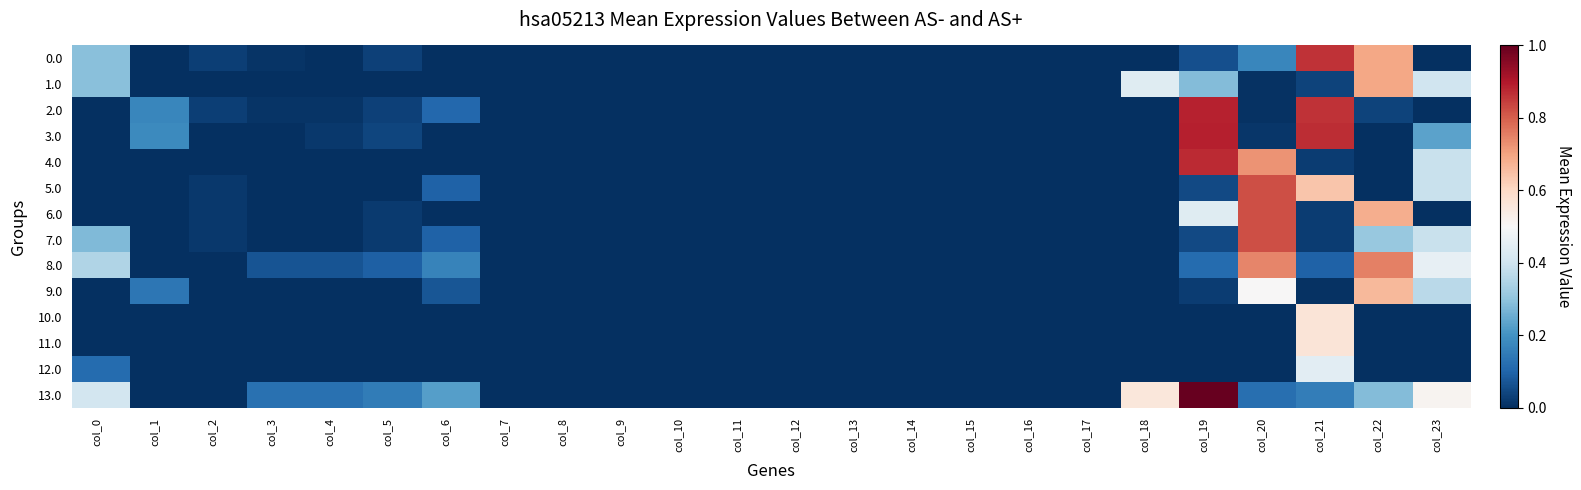

List the series in order of their peak value, lowest first.

12.0, 10.0, 11.0, 9.0, 1.0, 8.0, 5.0, 6.0, 7.0, 0.0, 4.0, 2.0, 3.0, 13.0